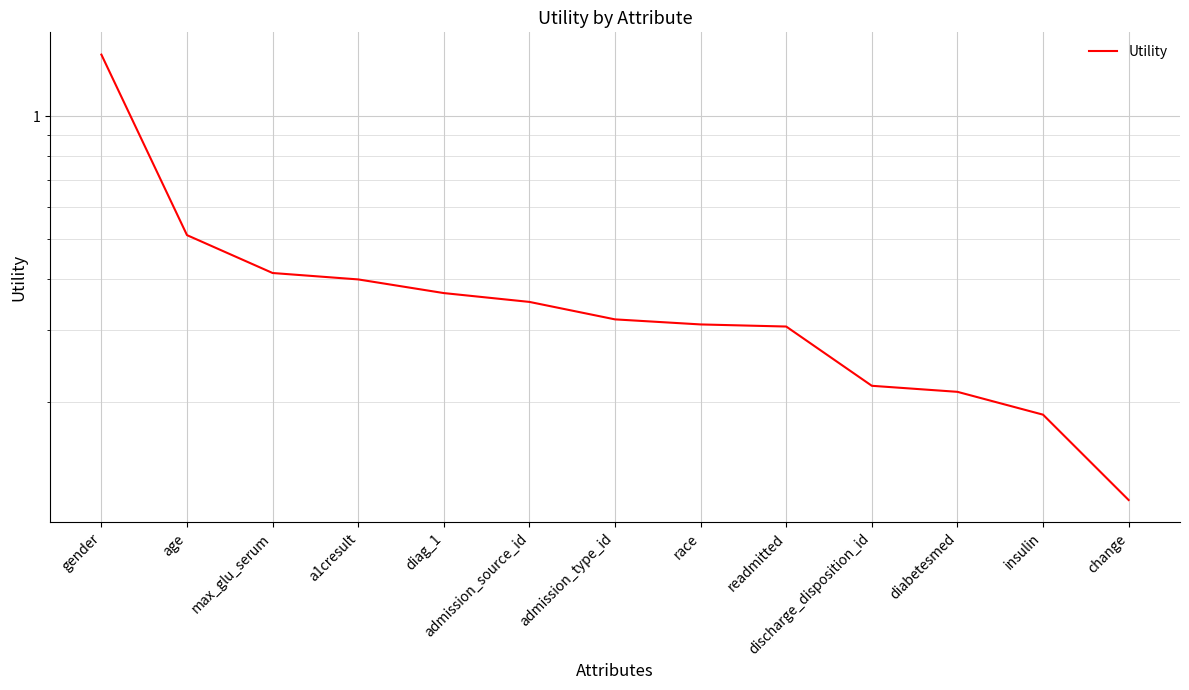

Rank the categories by value from highest to lowest.

gender, age, max_glu_serum, a1cresult, diag_1, admission_source_id, admission_type_id, race, readmitted, discharge_disposition_id, diabetesmed, insulin, change